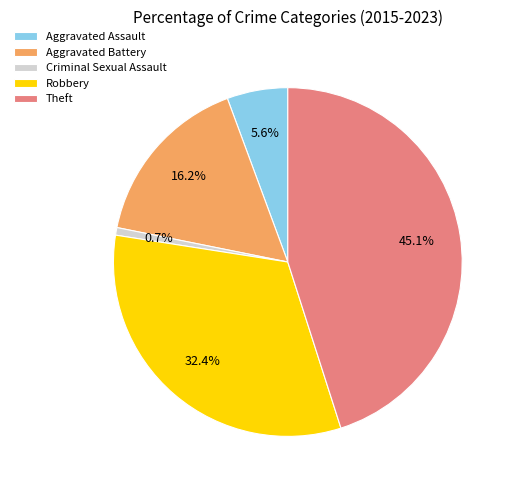

Is the sum of Aggravated Assault and Criminal Sexual Assault greater than half?

No